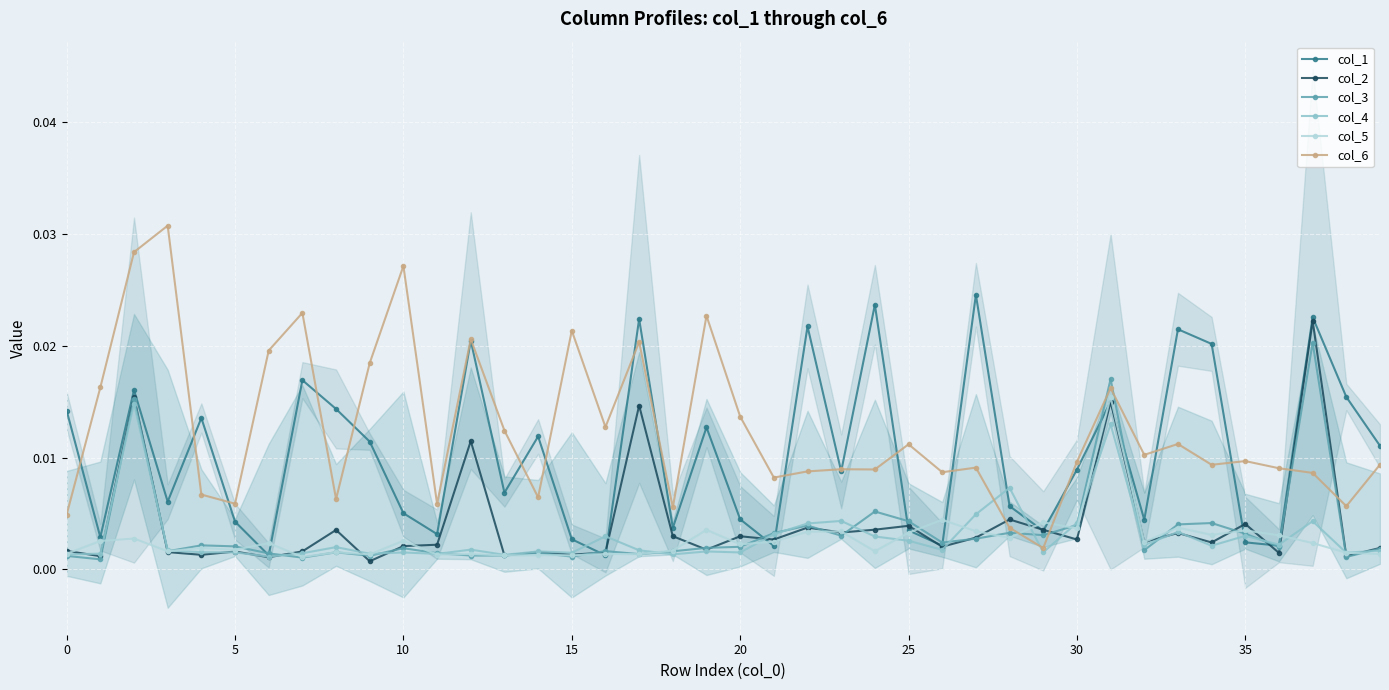

Which series has the widest spread of values?

col_6